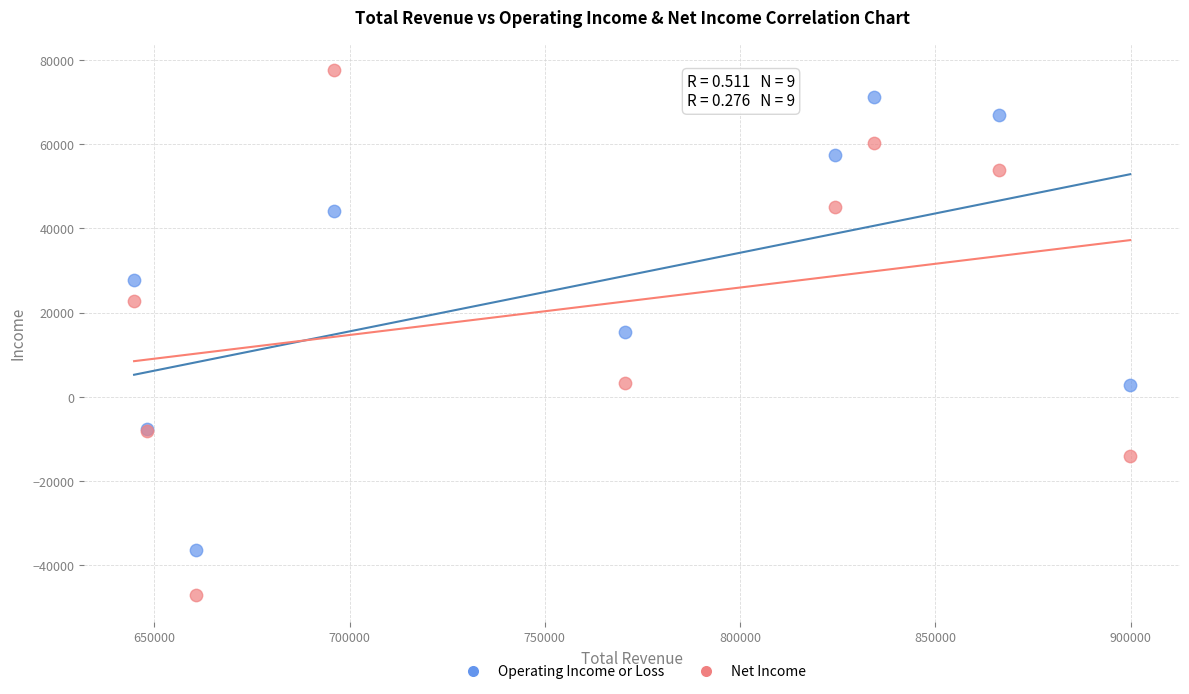

Which series contains the highest Y value?

Net Income